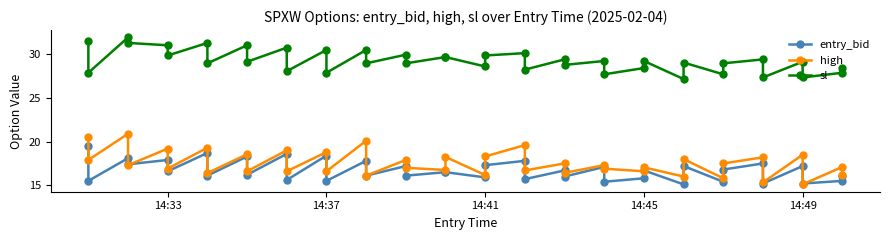

How many categories are shown in the chart?

40